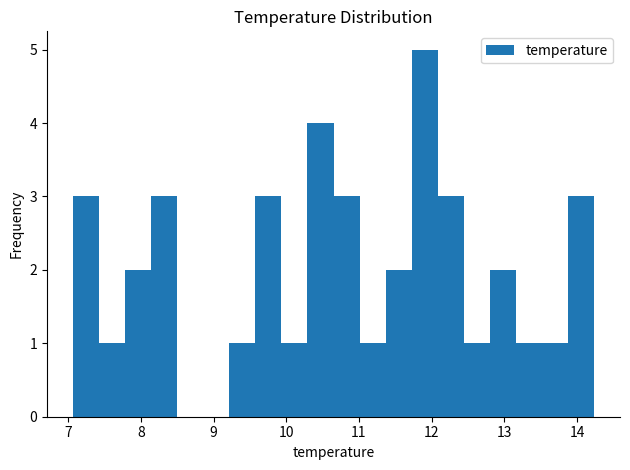

Around what value on the x-axis is the tallest bar? Give the approximate position of its centre, as read against the axis.

11.9